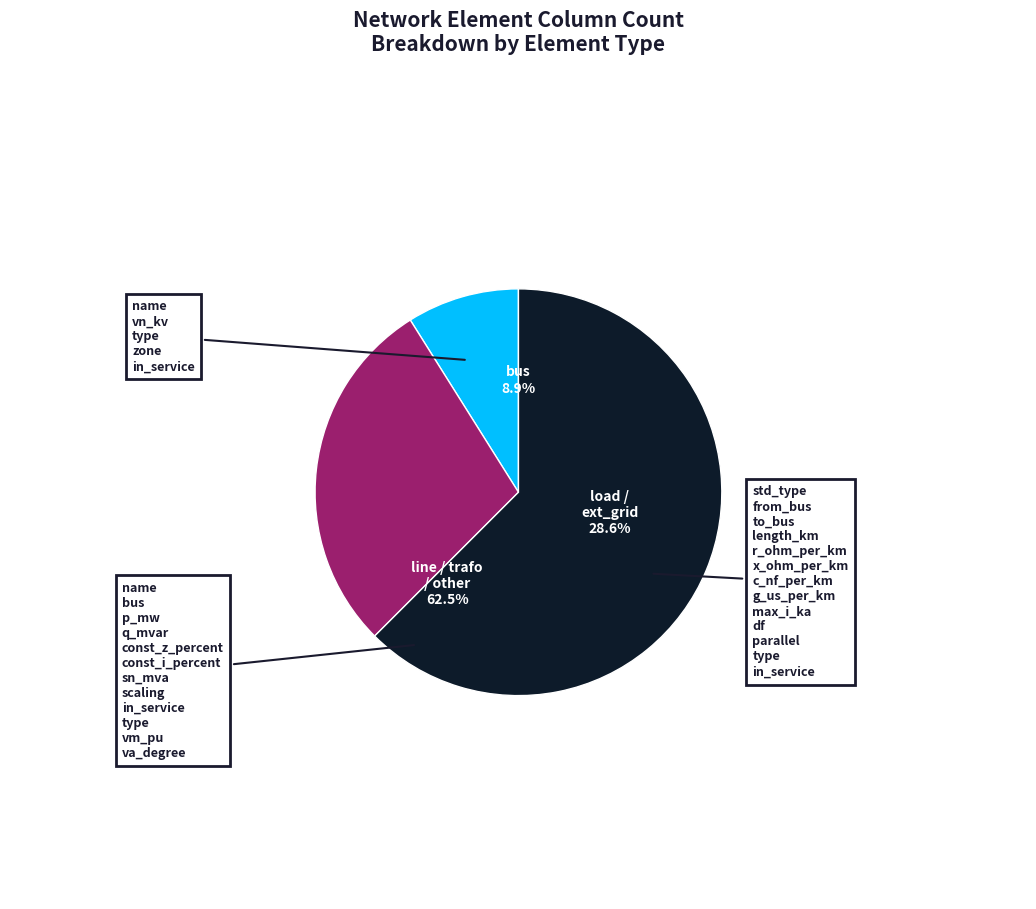

Count the number of slices in the pie.

6